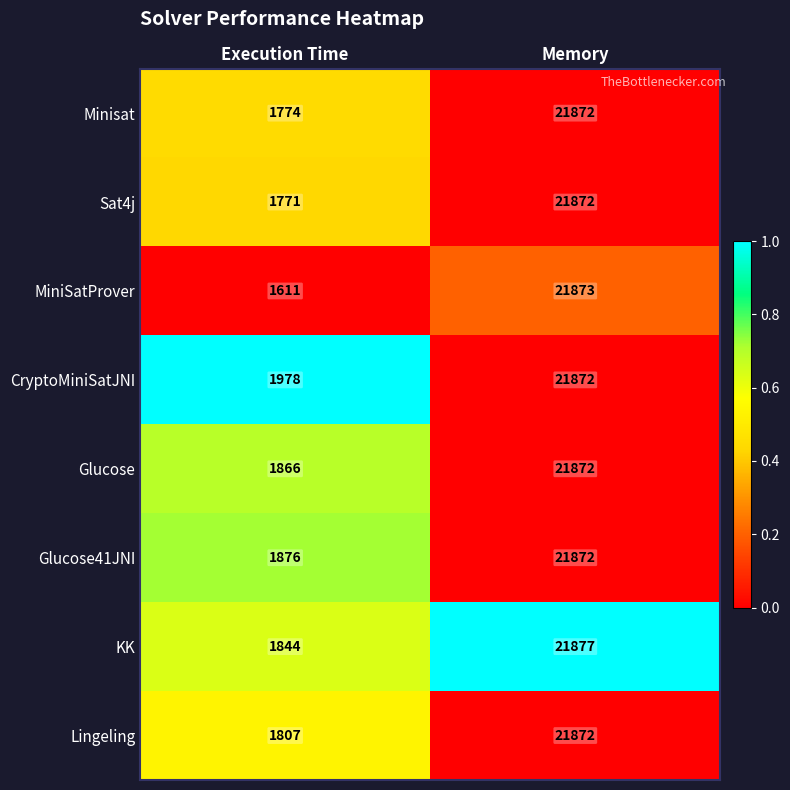

Which series has the largest total across all categories?

CryptoMiniSatJNI